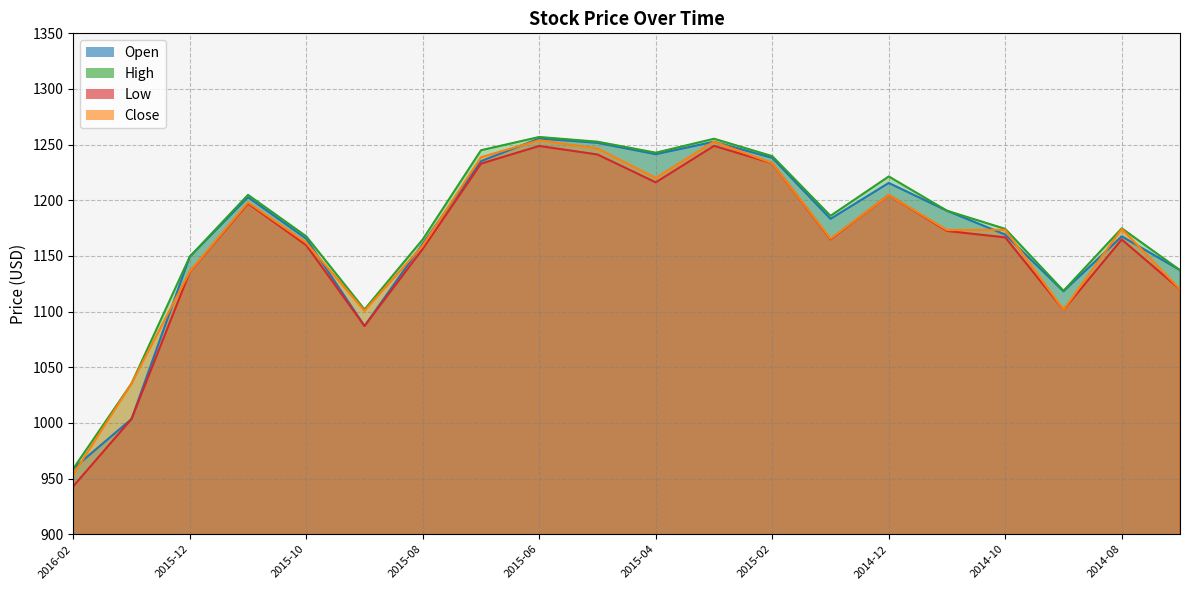

What is the difference between the Close values at 2014-12 and 2015-10?

42.8